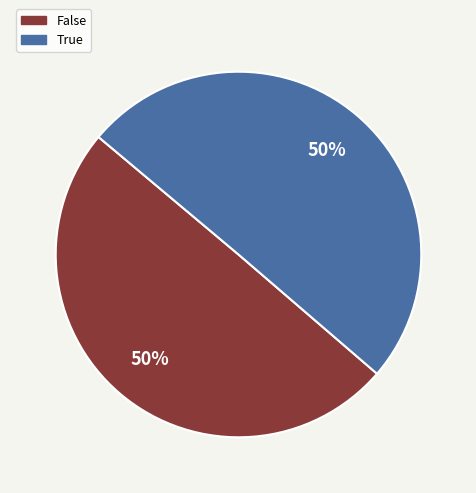

To the nearest percent, what is the average slice percentage?

50%